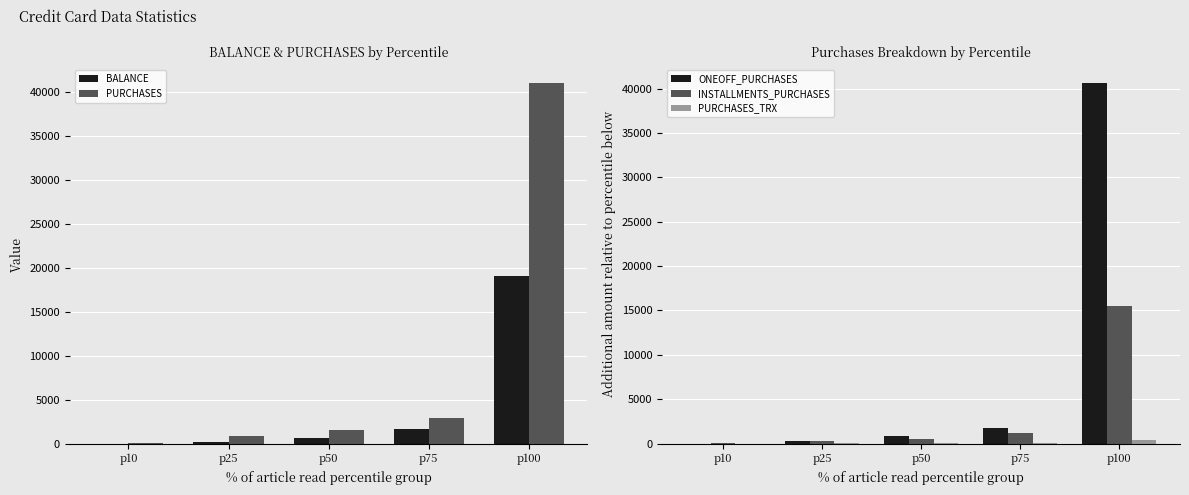

Which label corresponds to the smallest value in the chart?

p10